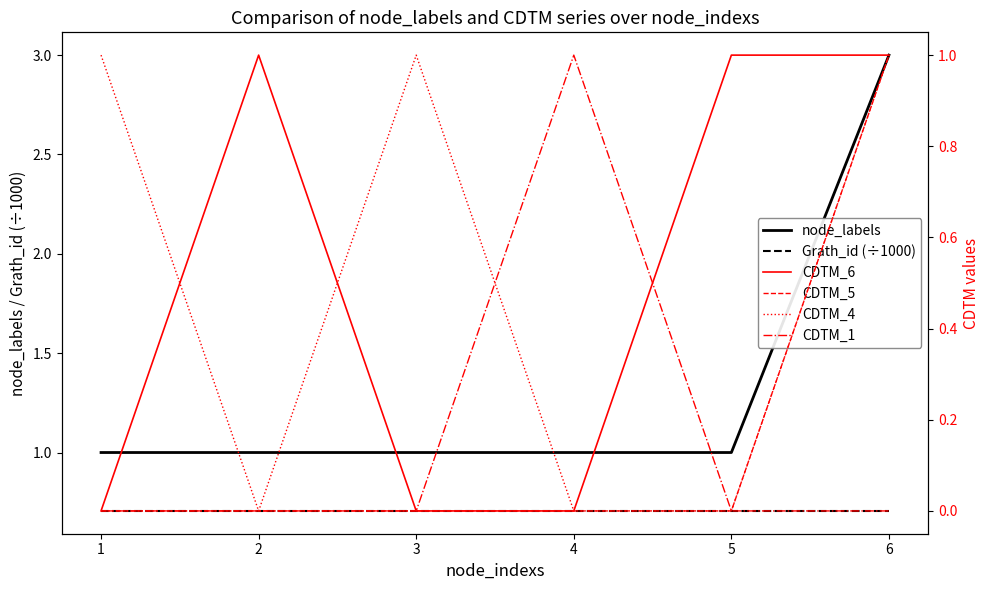

What is the average value of the CDTM_5 series?

0.2